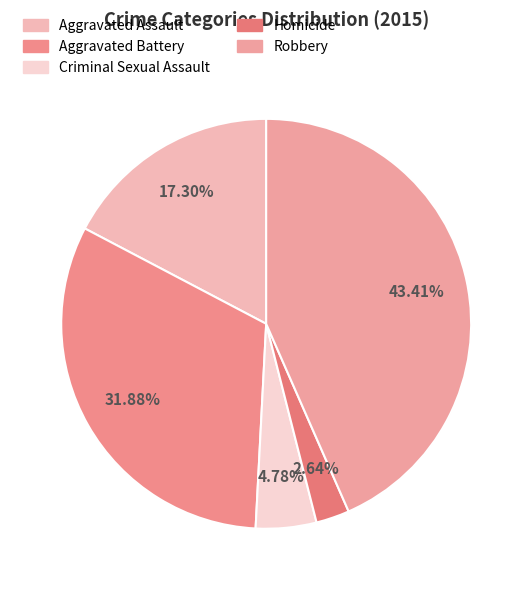

Approximately how many times larger is the value at Homicide compared to Criminal Sexual Assault?

0.6